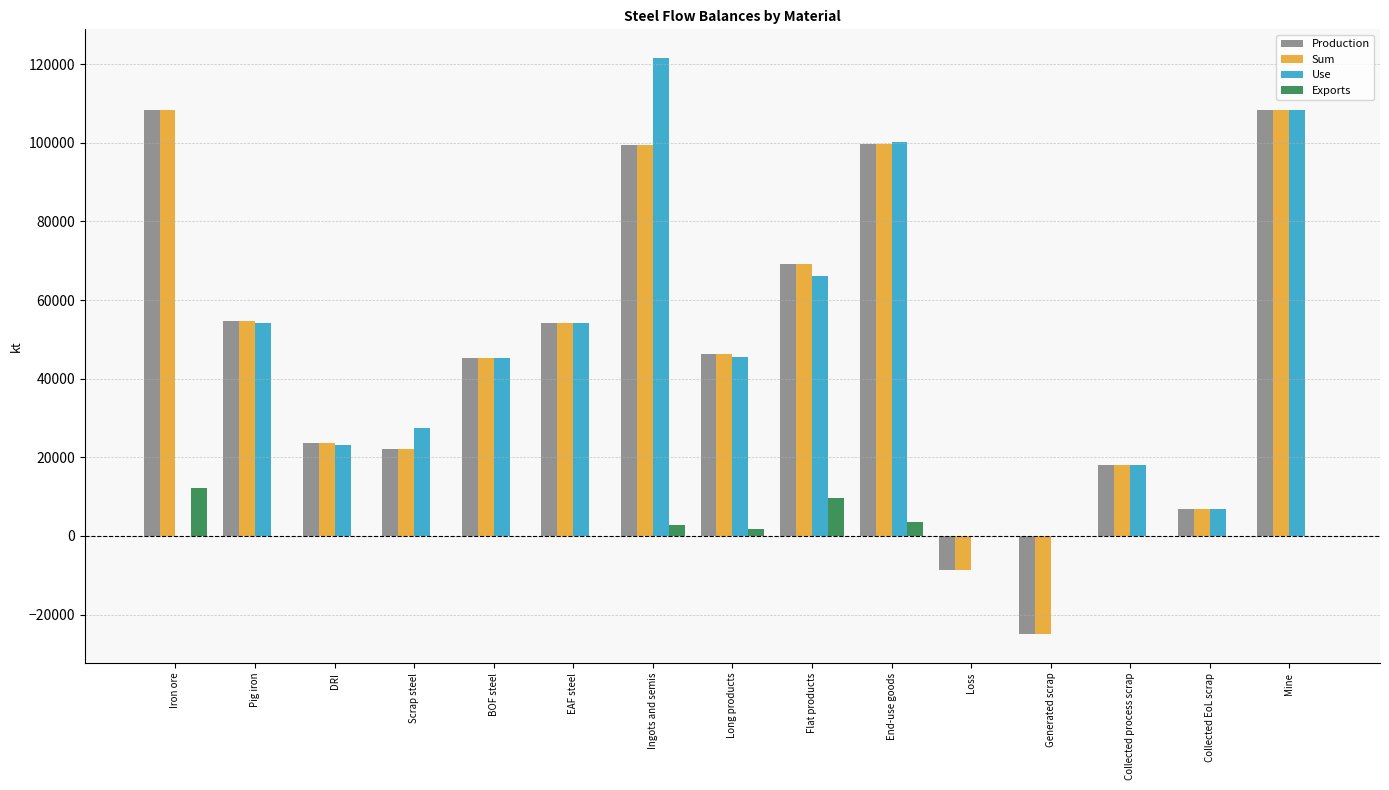

What value does the Sum series have at Scrap steel?

22227.0